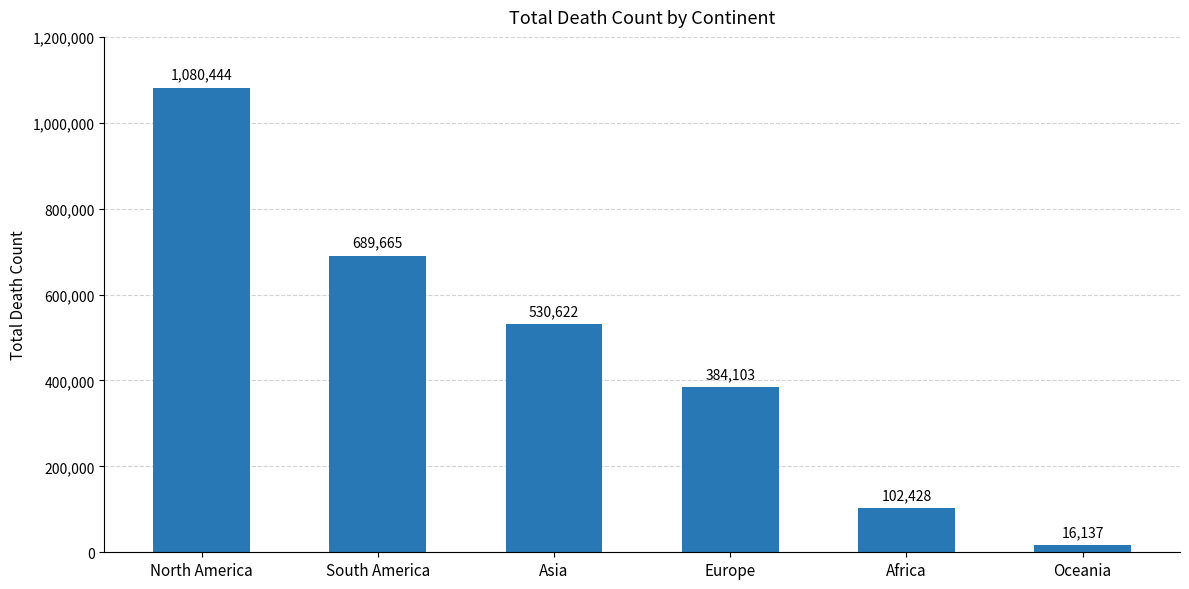

True or false: the data shows 384103 at Europe.

True